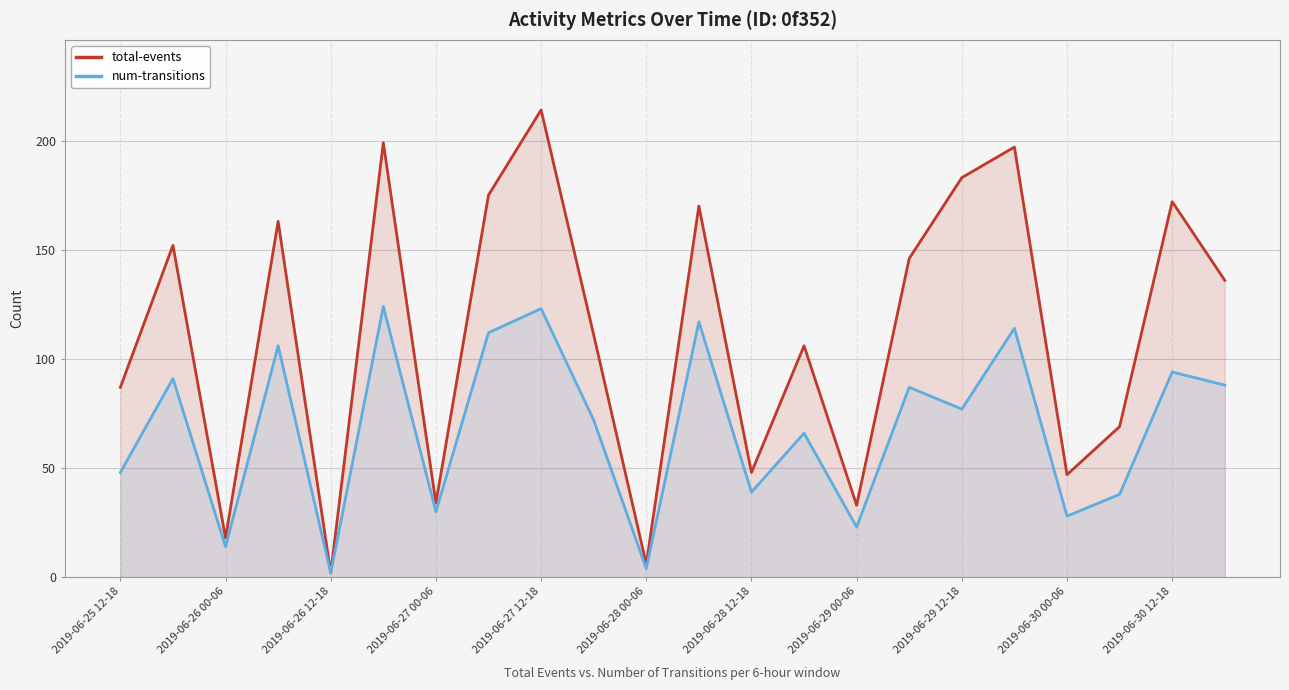

Which series has the largest total across all categories?

total-events